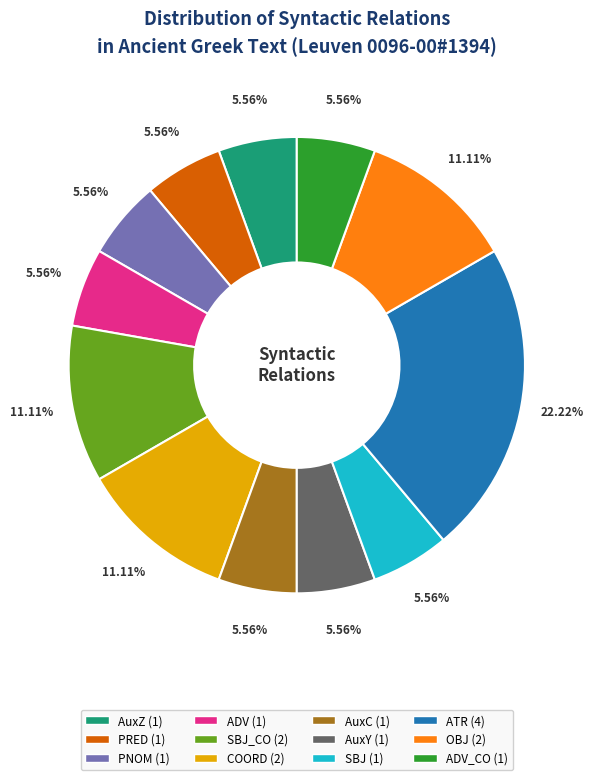

Does any single category account for the majority?

No